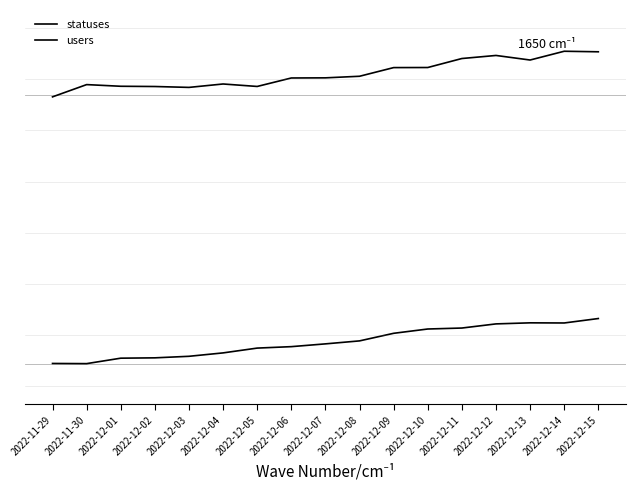

Is the value of statuses at 2022-12-01 greater than the value of users at 2022-12-07?

No